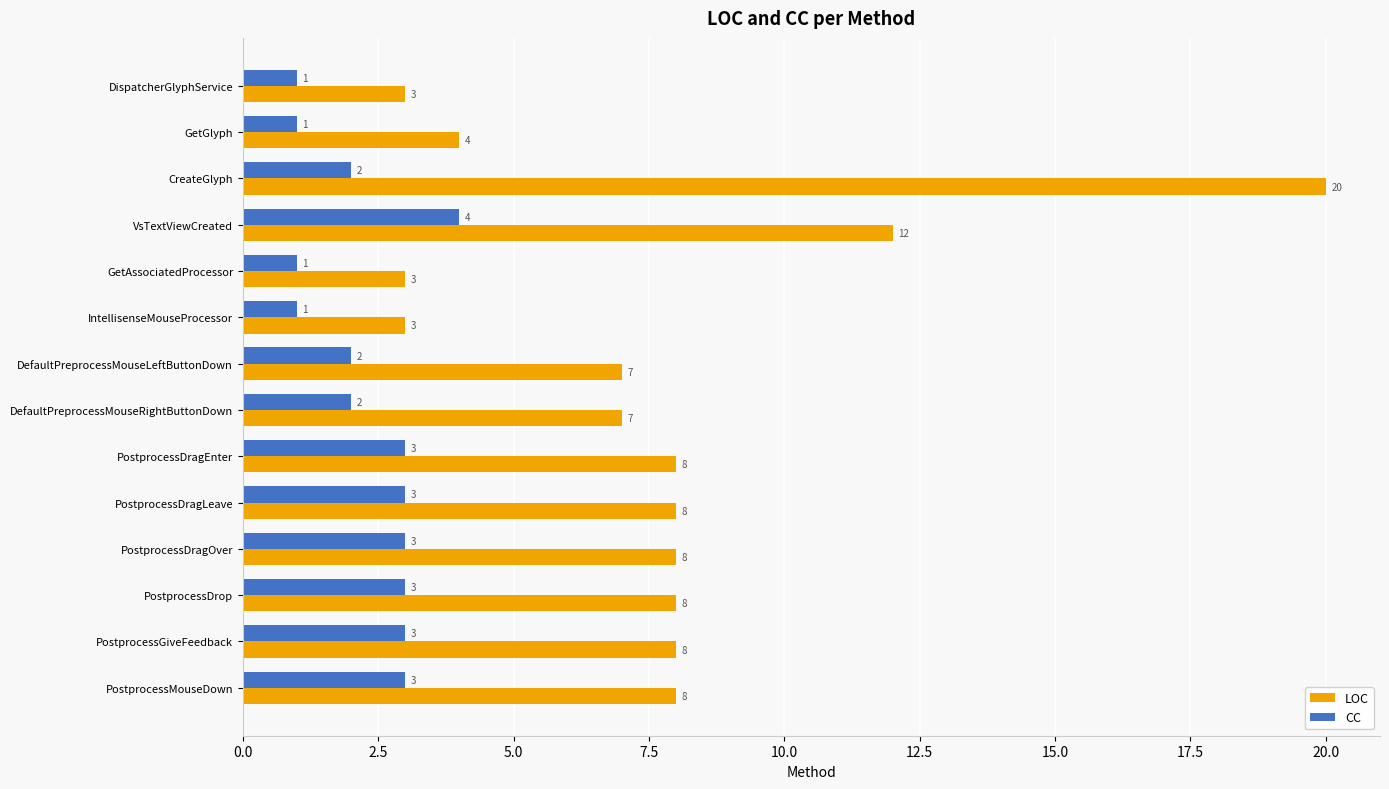

Which series has the largest range (max minus min)?

LOC